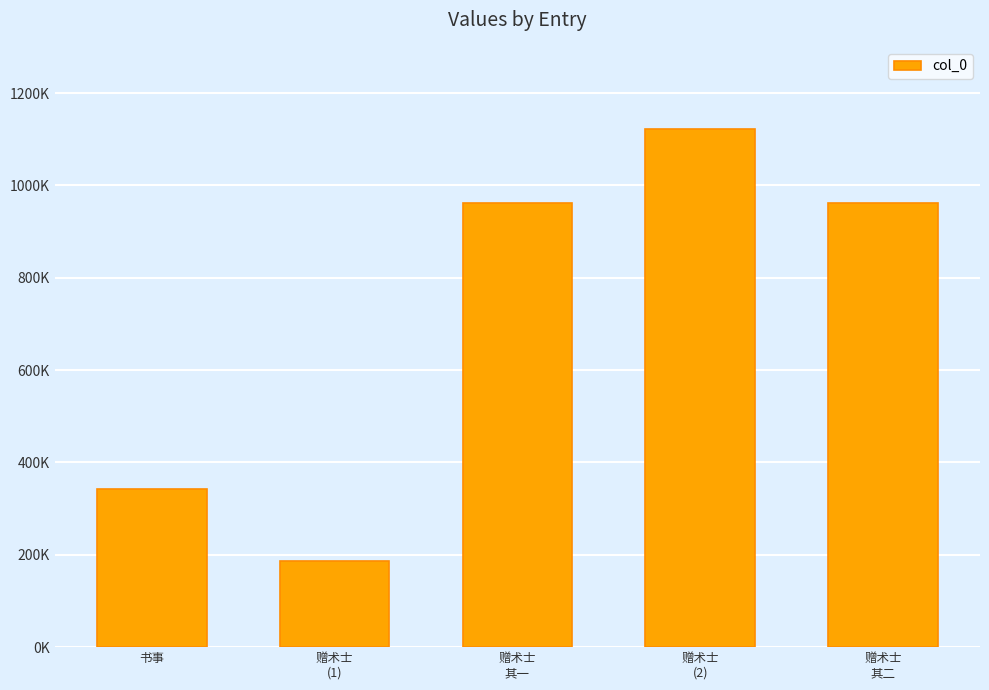

List the labels in order of value, smallest first.

赠术士
(1), 书事, 赠术士
其二, 赠术士
其一, 赠术士
(2)